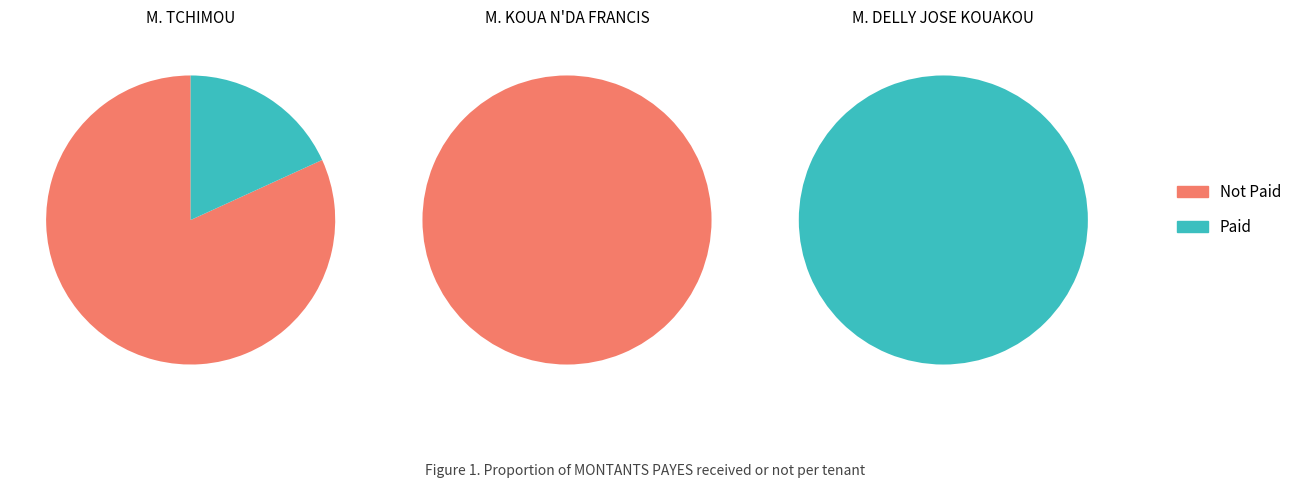

Rank the categories by value from highest to lowest.

M. DELLY JOSE KOUAKOU, M. TCHIMOU, M. KOUA N'DA FRANCIS